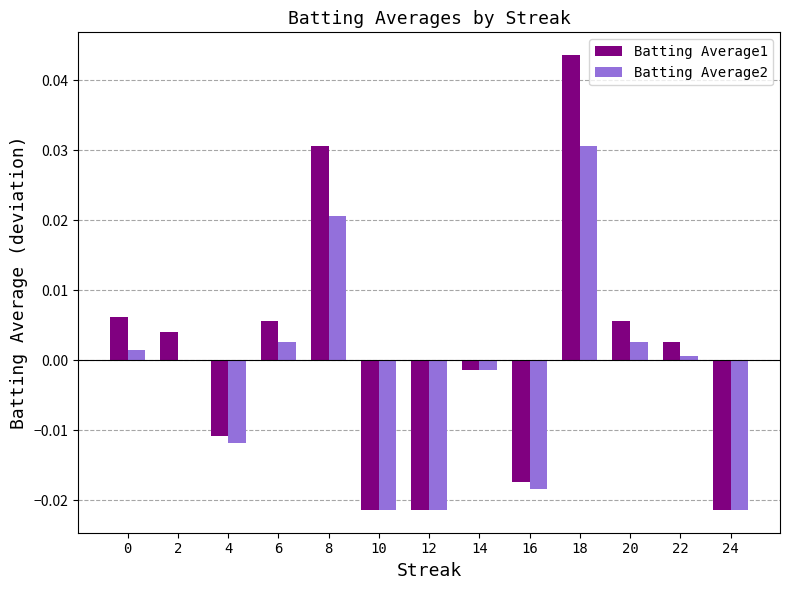

Which category has the highest value across all series?

18